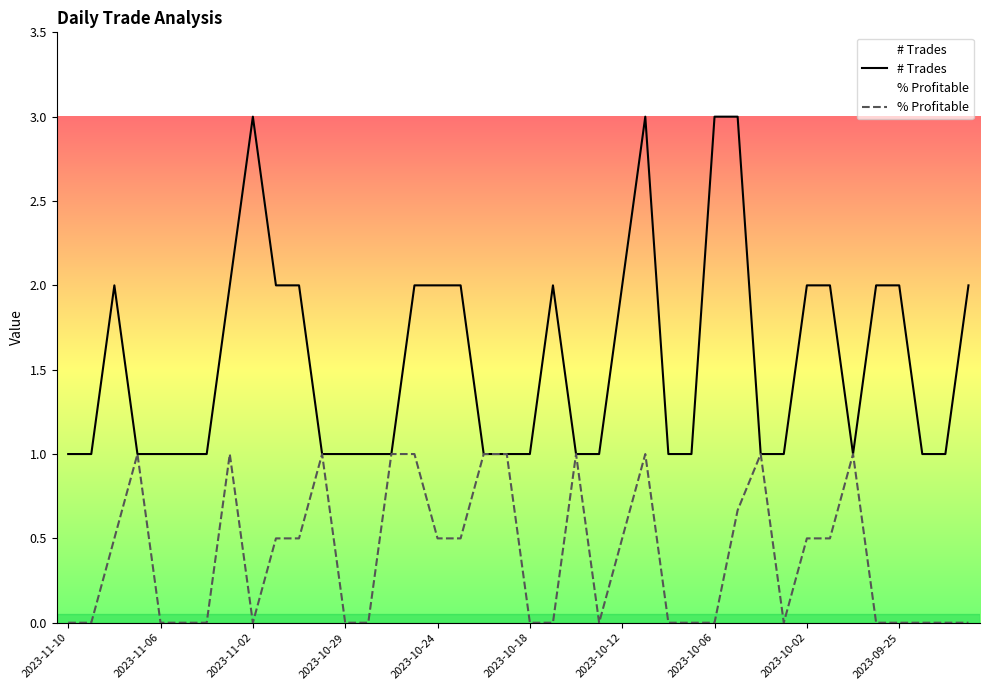

What is the sum of all # Trades values?

62.0